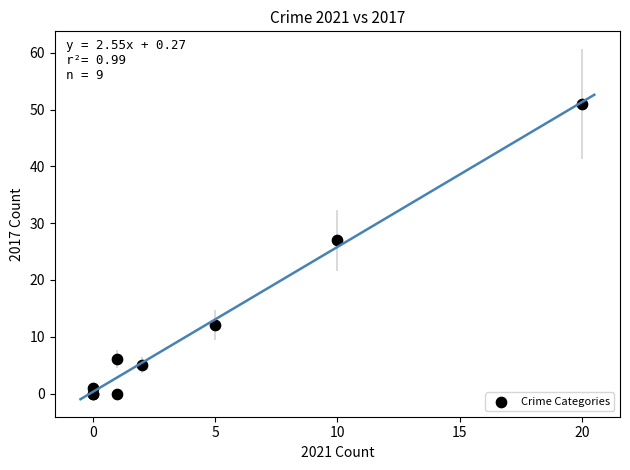

What Y value in the scatter plot is closest to 25?

27